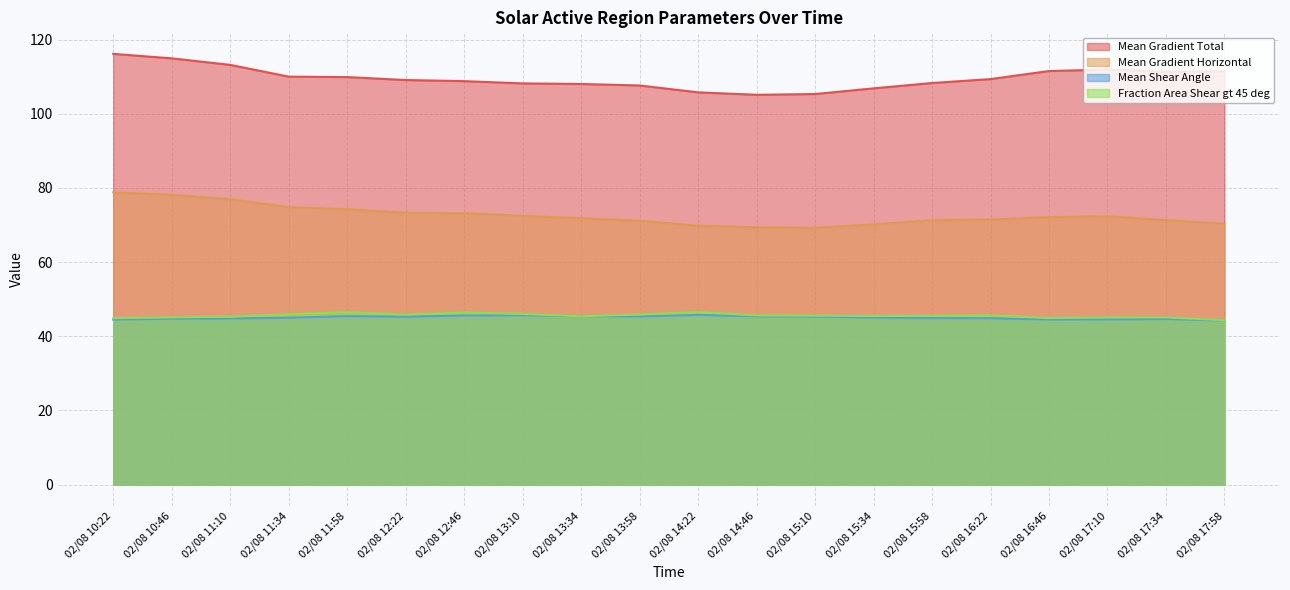

At which label does Fraction Area Shear gt 45 deg reach its minimum?

02/08 17:58